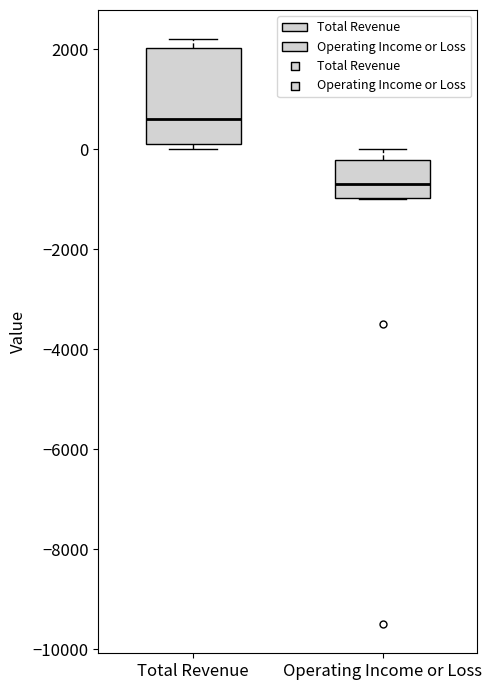

Where is the lower edge of the box for Total Revenue on the y-axis? The values are not printed on the chart, so give them approximately, as read against the axis.

200